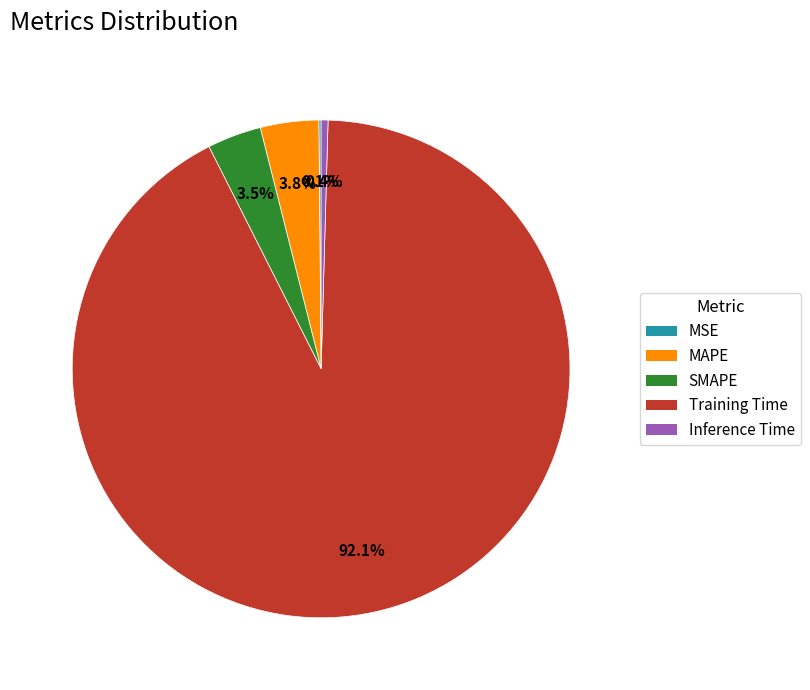

Is it true that Inference Time is 0% of the pie?

True